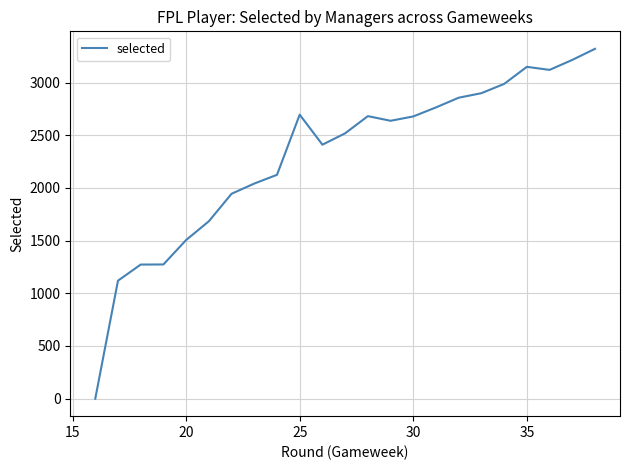

How many points are lower than both their immediate neighbors (excluding endpoints)?

3